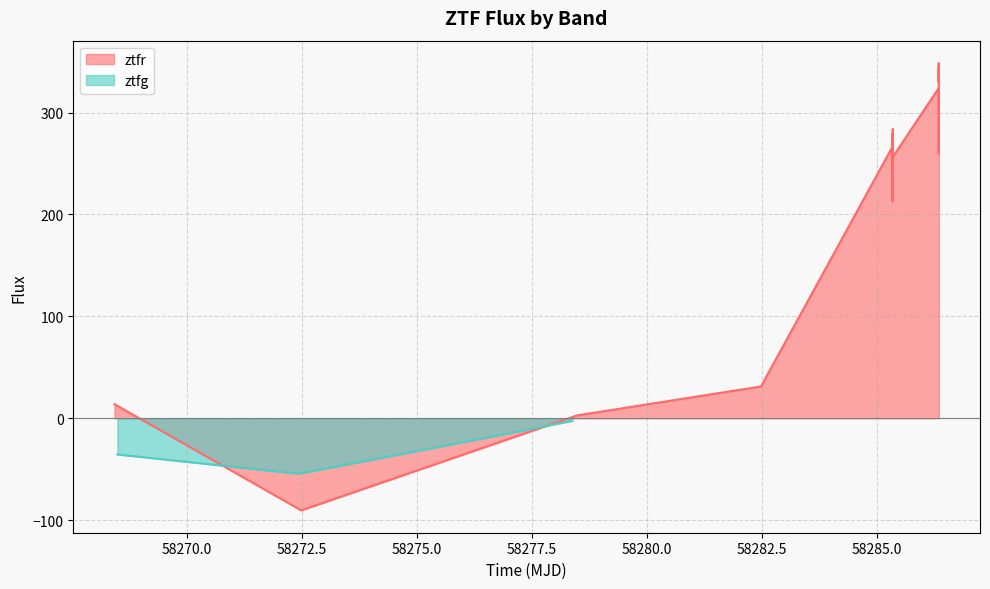

What is the lowest value of the ztfr series?

-90.3